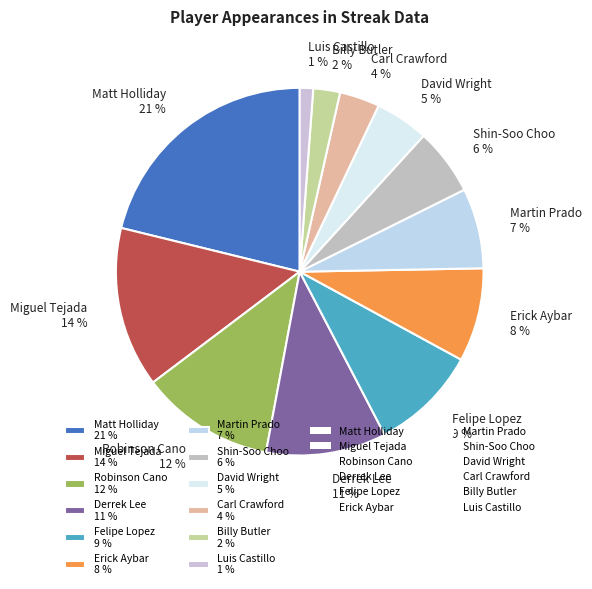

Is the sum of Martin Prado 7 % and Shin-Soo Choo 6 % greater than half?

No